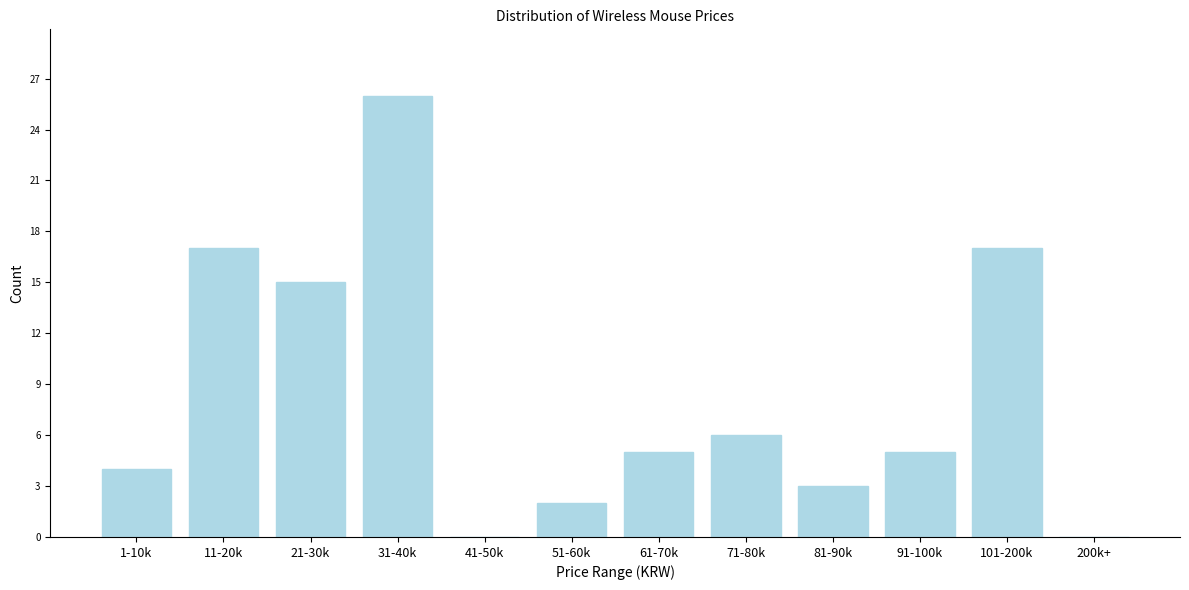

Reading left to right, extract all data points from this chart.

1-10k=4	11-20k=17	21-30k=15	31-40k=26	41-50k=0	51-60k=2	61-70k=5	71-80k=6	81-90k=3	91-100k=5	101-200k=17	200k+=0